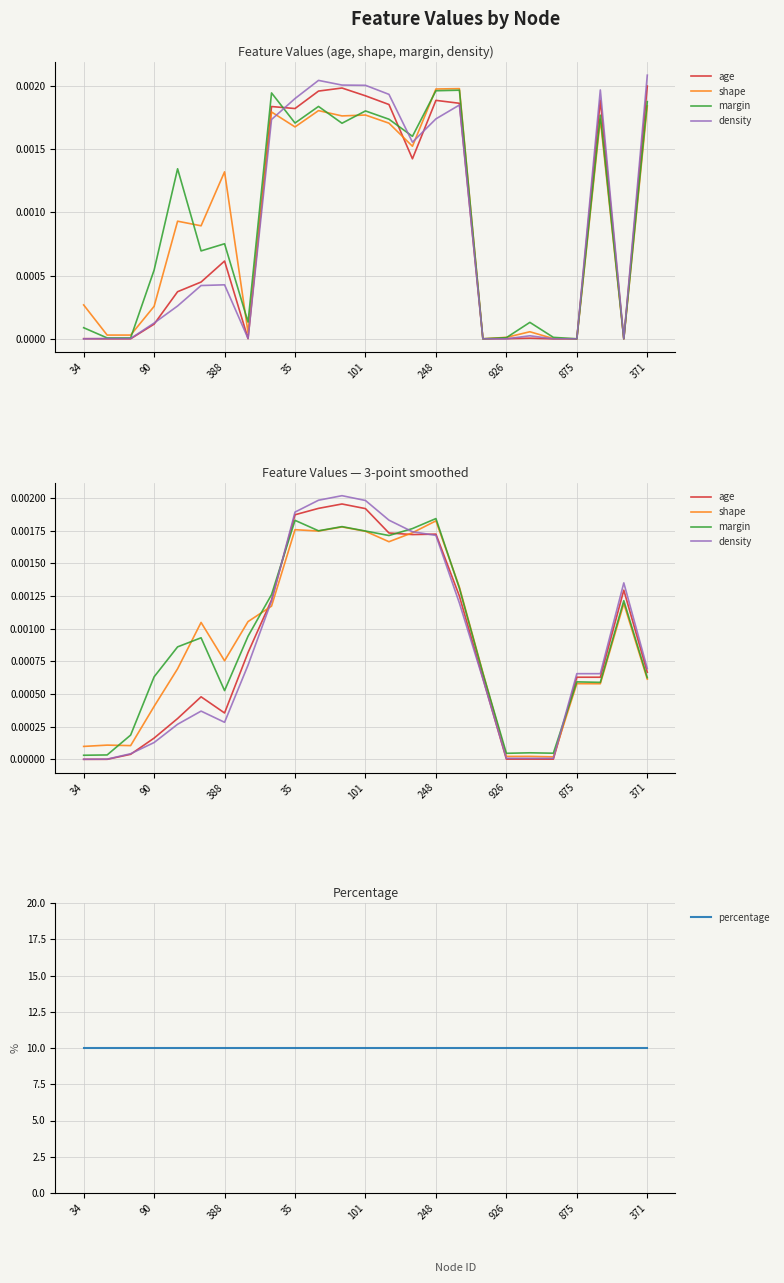

True or false: percentage and age cross at least once.

False